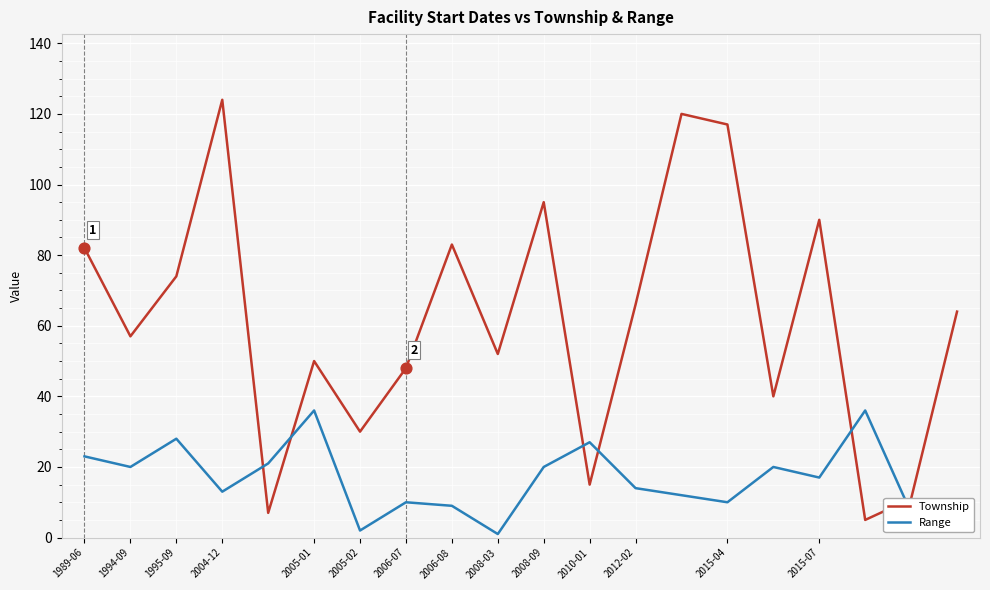

How many intersections are there between Range and Township?

6